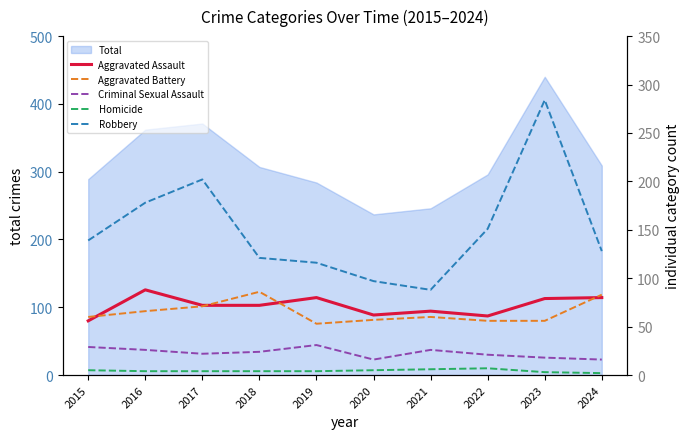

Which series has the widest spread of values?

Robbery